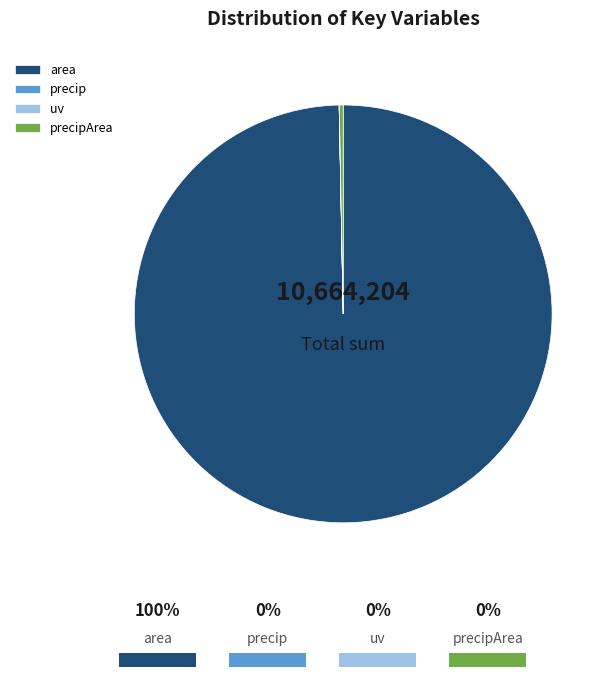

Is there a majority slice in this chart?

Yes